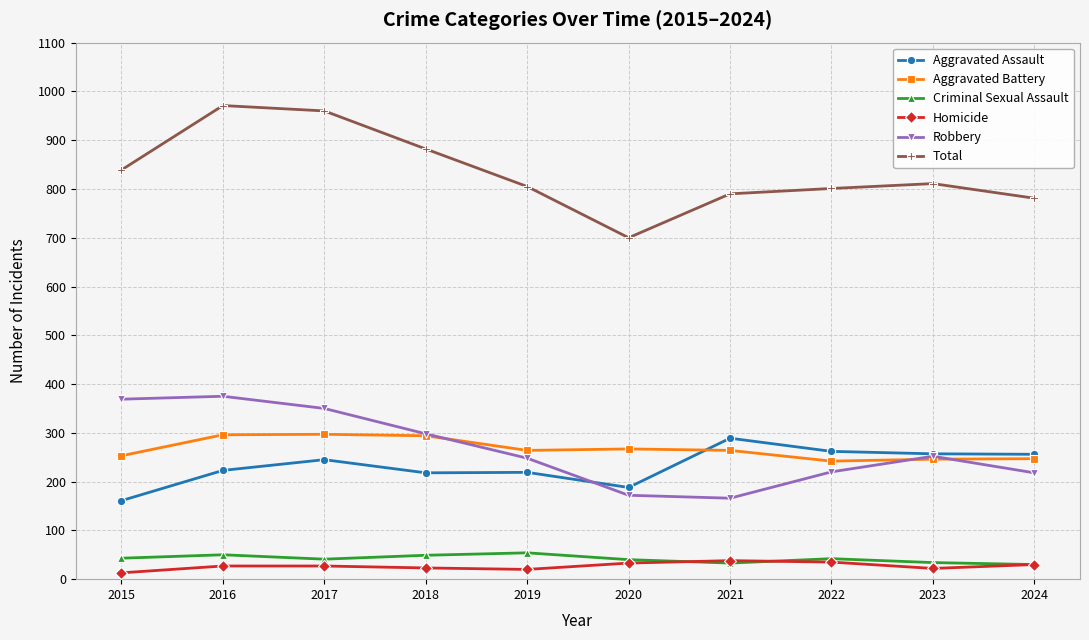

True or false: Aggravated Battery and Total cross at least once.

False